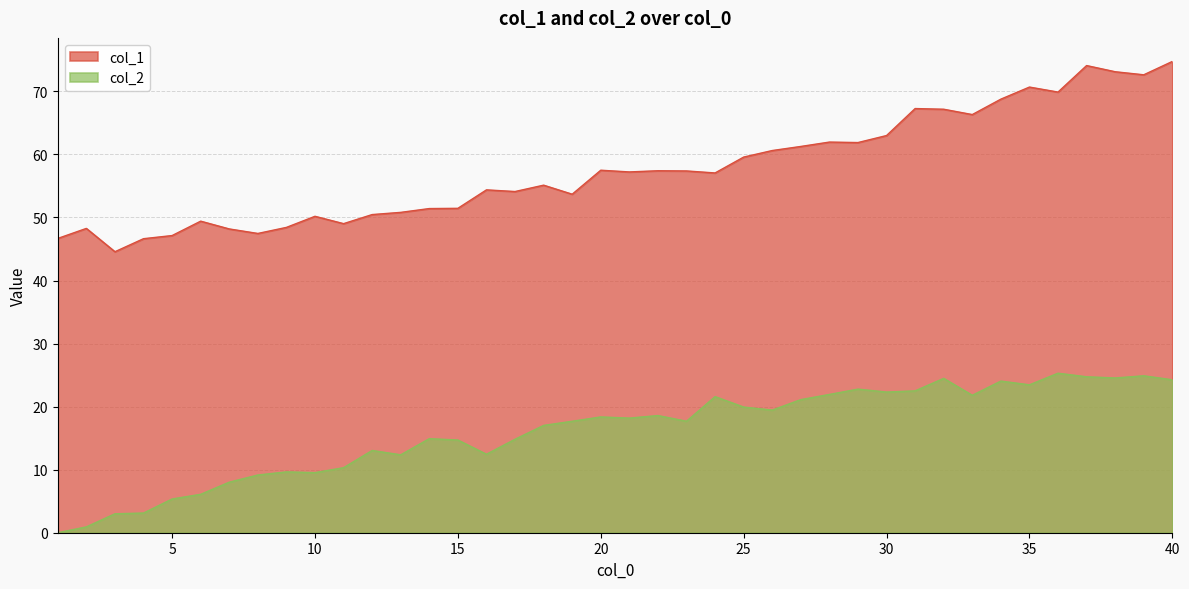

Rank the series at 2 from highest to lowest value.

col_1, col_2